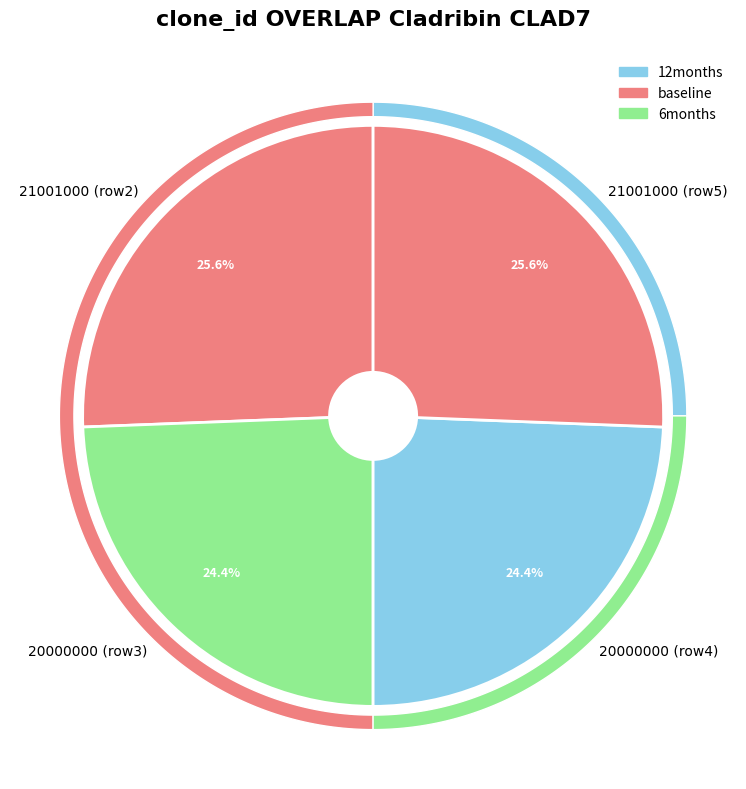

To the nearest percent, what is the difference between the largest and smallest slice percentages?

1%